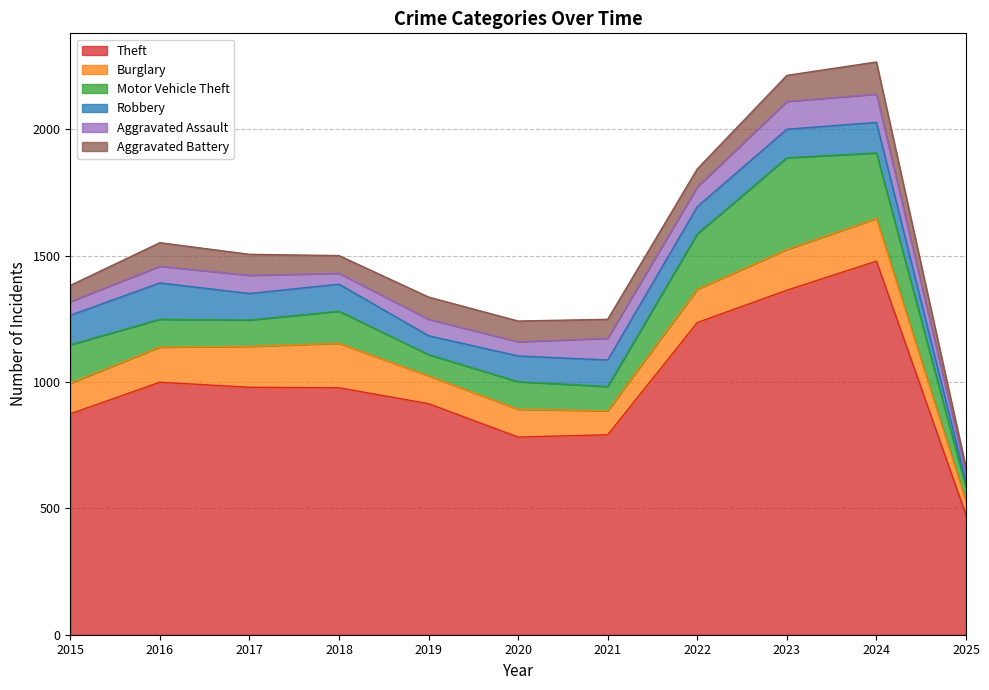

At how many categories does at least one series exceed 29?

11